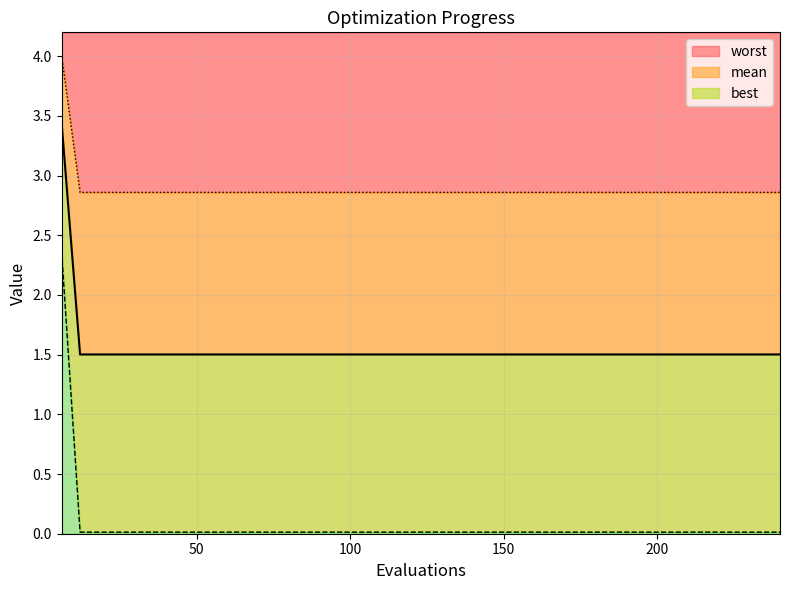

Which series has the widest spread of values?

best